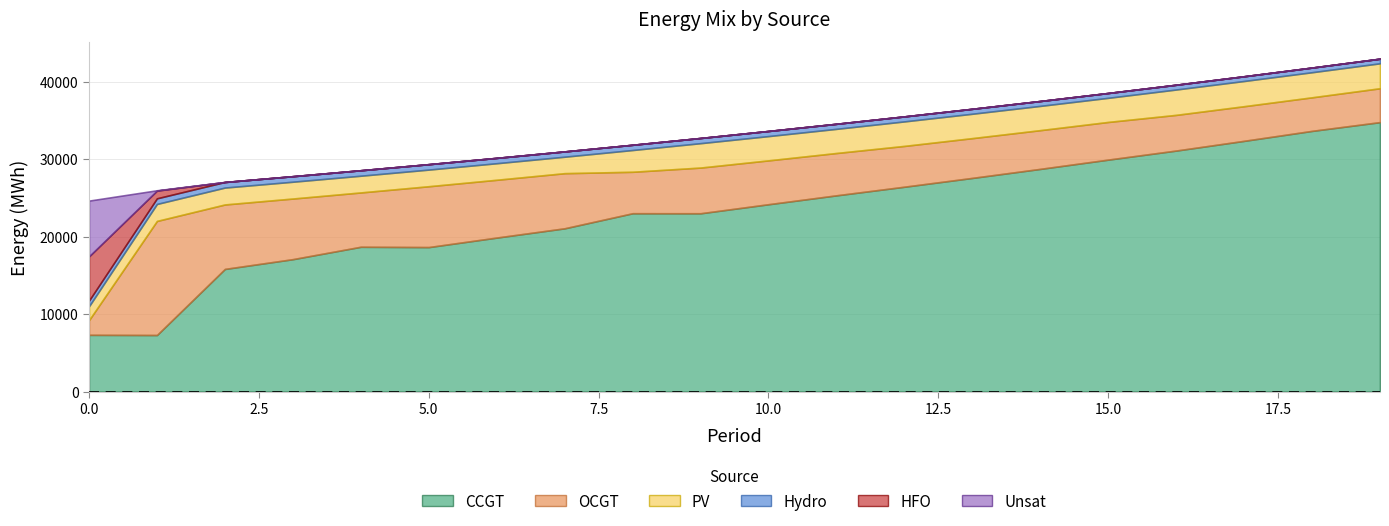

Between which two adjacent categories do CCGT and OCGT first intersect?

0 and 1